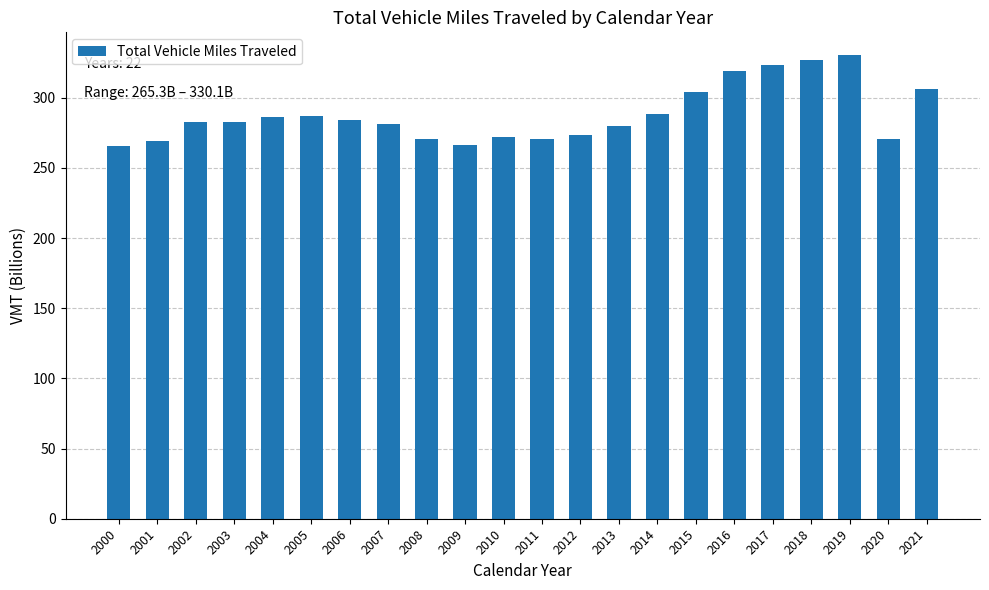

Count the number of data series in this chart.

1